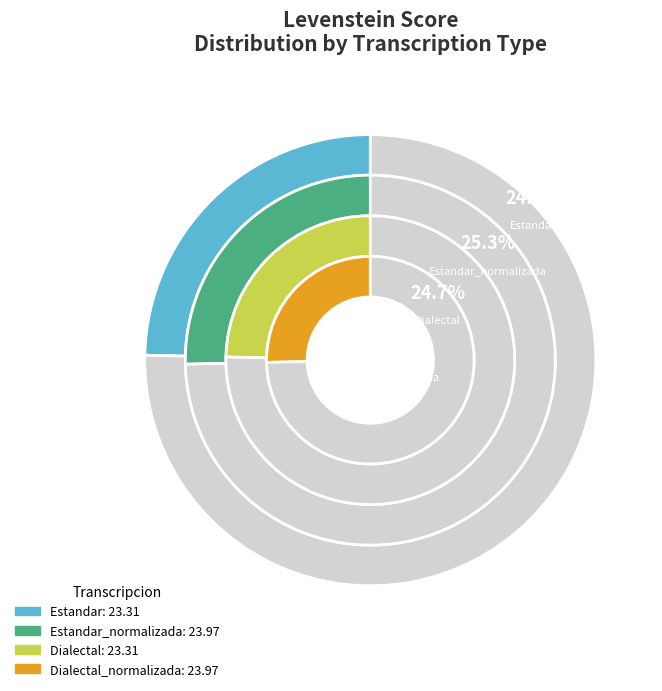

The Dialectal_normalizada slice represents 11% of the pie. True or false?

False